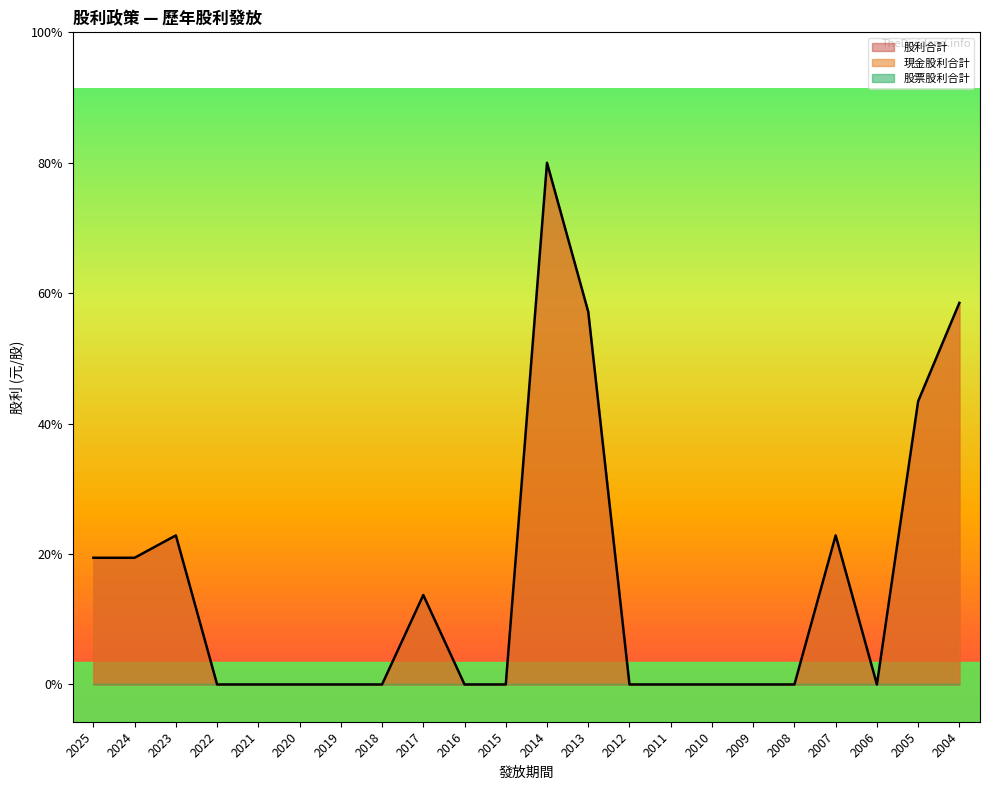

Which series has the largest total across all categories?

現金股利合計